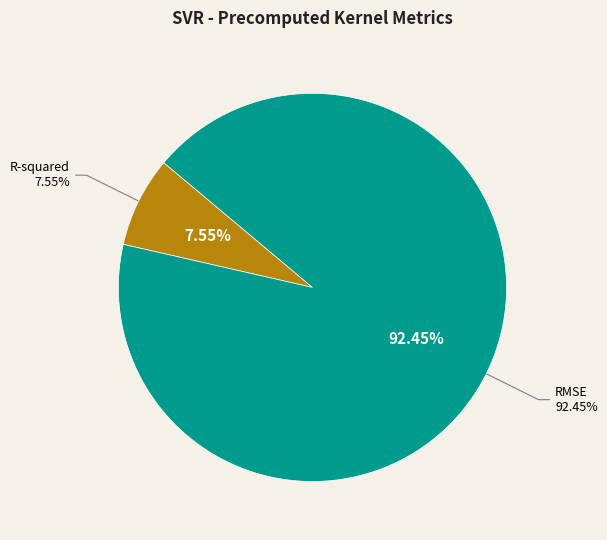

Does RMSE represent more than half of the total?

Yes